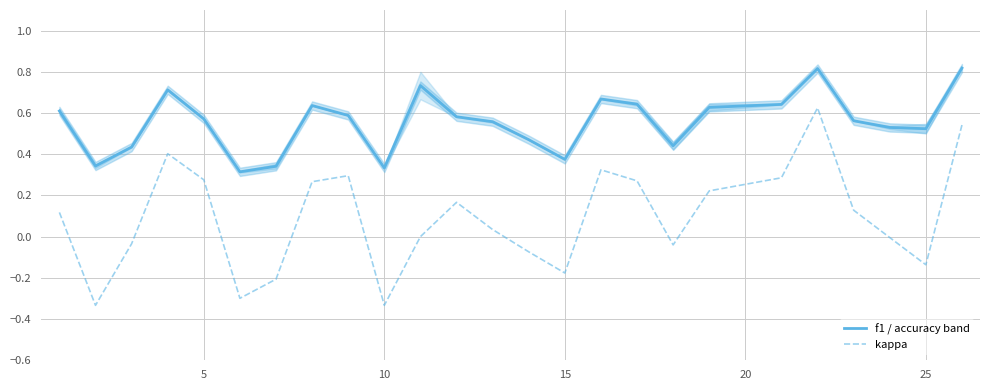

The value of kappa at 5 is 0.5. True or false?

False